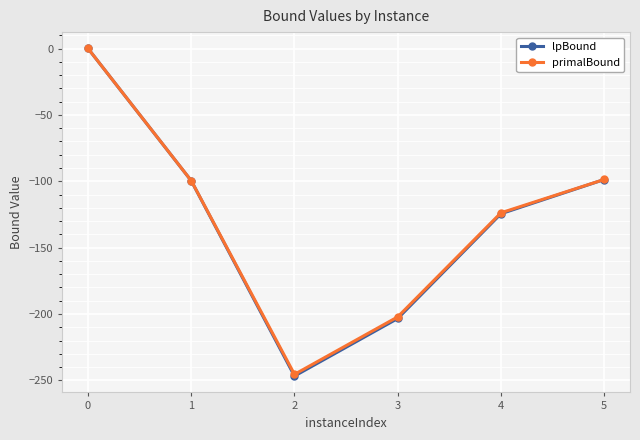

True or false: primalBound has a value of -123.8 at 4.

True